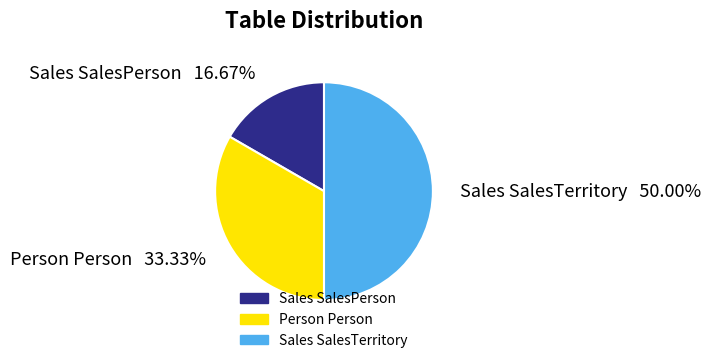

Is it true that Sales SalesTerritory is 50% of the pie?

True